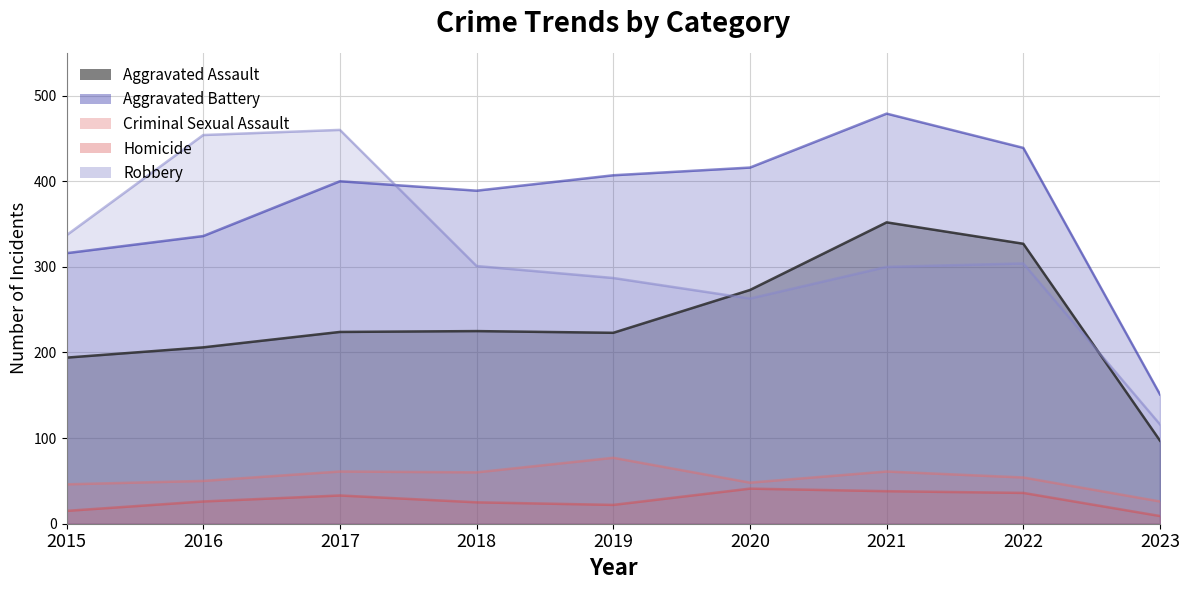

Reading left to right, what are all the values shown in this chart?

Aggravated Assault: 194	206	224	225	223	273	352	327	97
Aggravated Battery: 316	336	400	389	407	416	479	439	151
Criminal Sexual Assault: 46	50	61	60	77	48	61	54	26
Homicide: 15	26	33	25	22	41	38	36	9
Robbery: 337	454	460	301	287	263	300	304	116